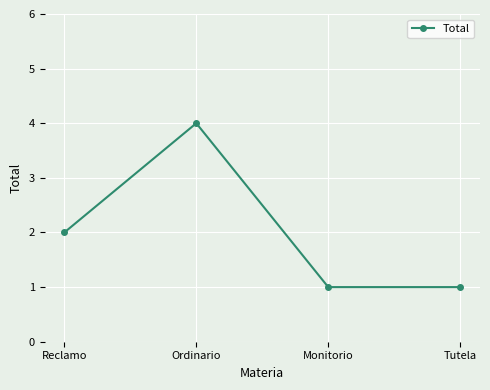

Which has a higher value, Reclamo or Ordinario?

Ordinario